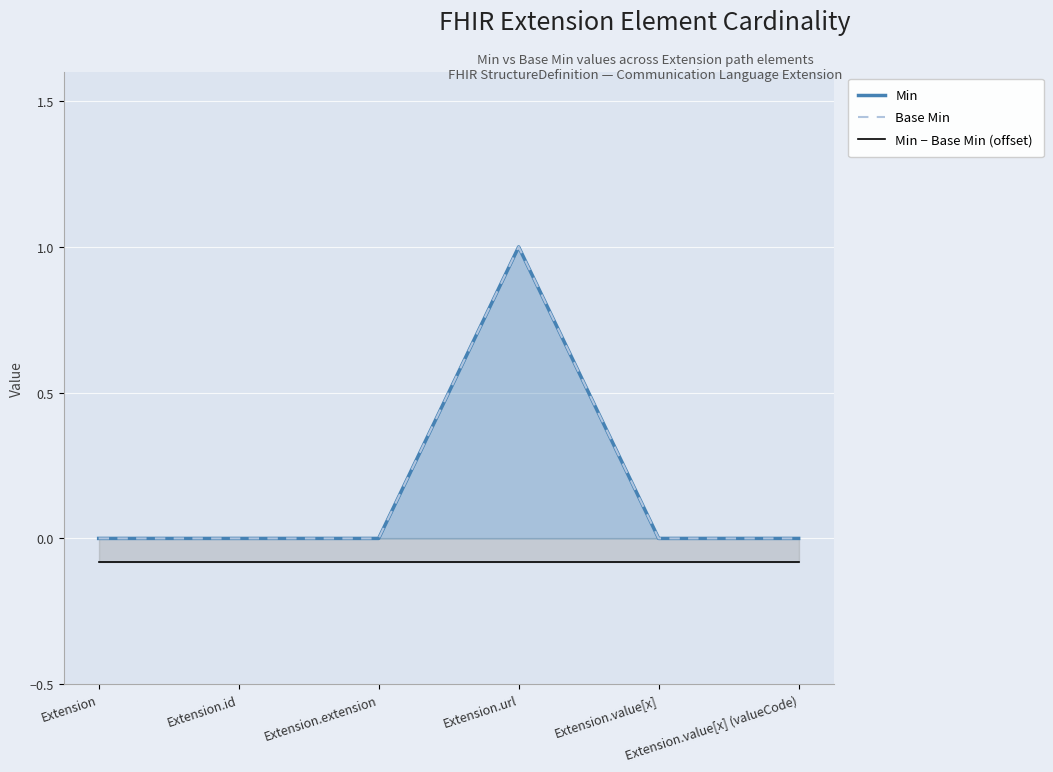

Count the number of data series in this chart.

3